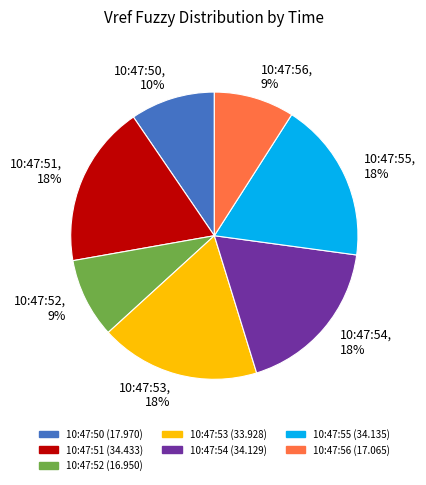

Between 10:47:52, 9% and 10:47:55, 18%, which is larger?

10:47:55, 18%